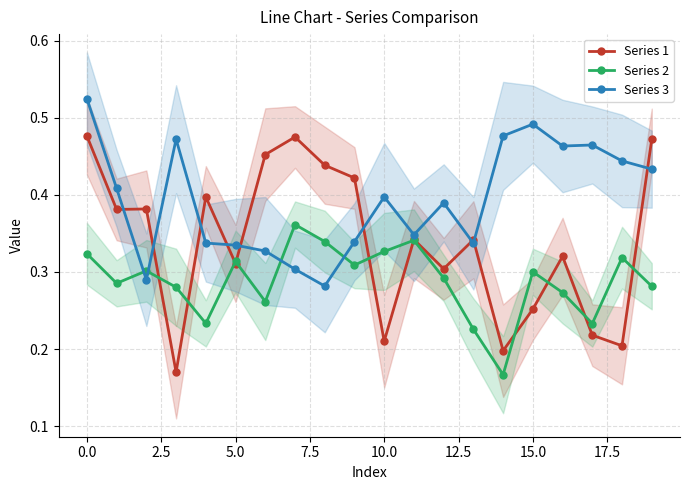

How many data points does each series have?

20